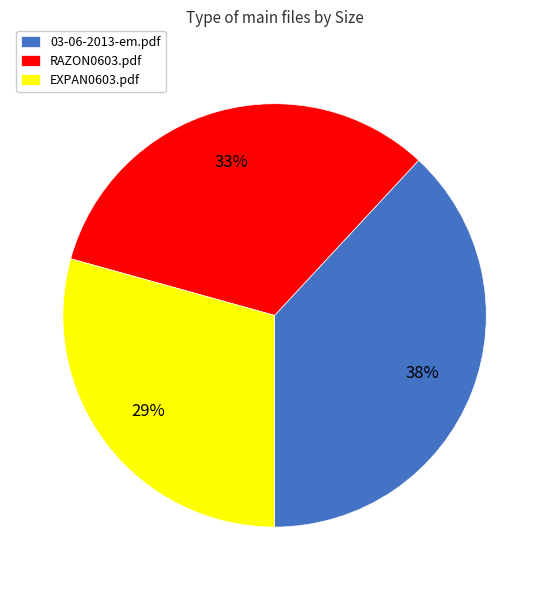

The 03-06-2013-em.pdf slice represents 38% of the pie. True or false?

True